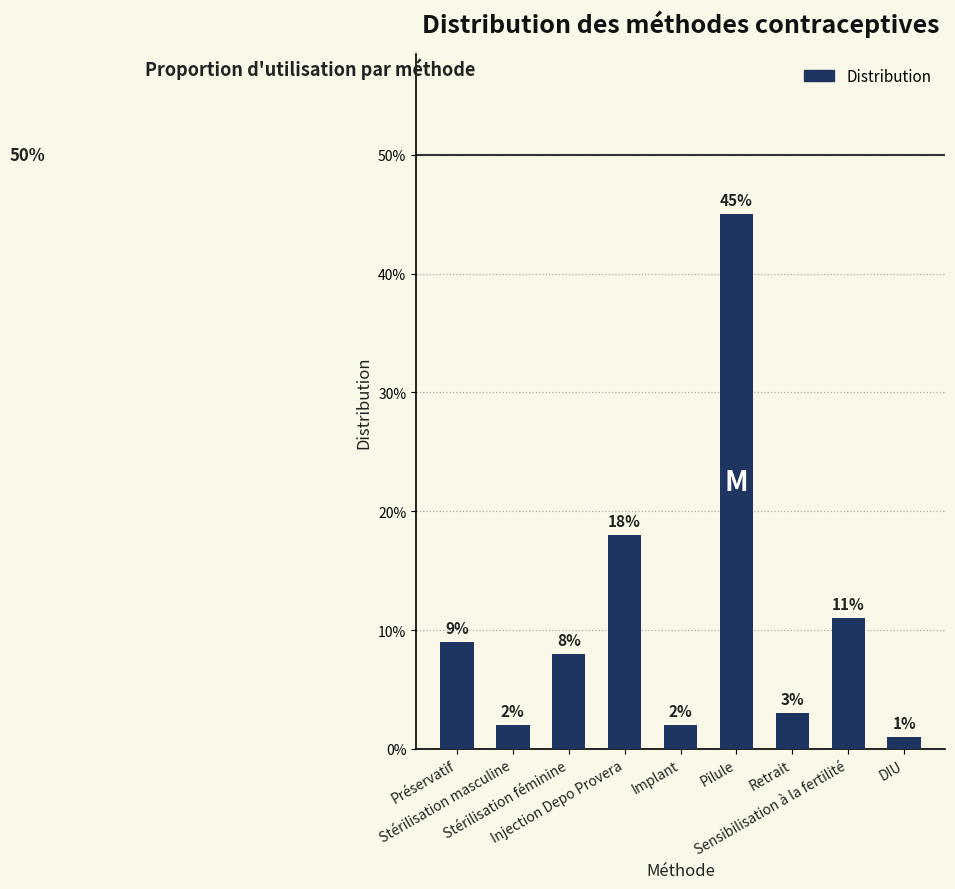

Is it true that the value at Stérilisation féminine is 0.1?

True